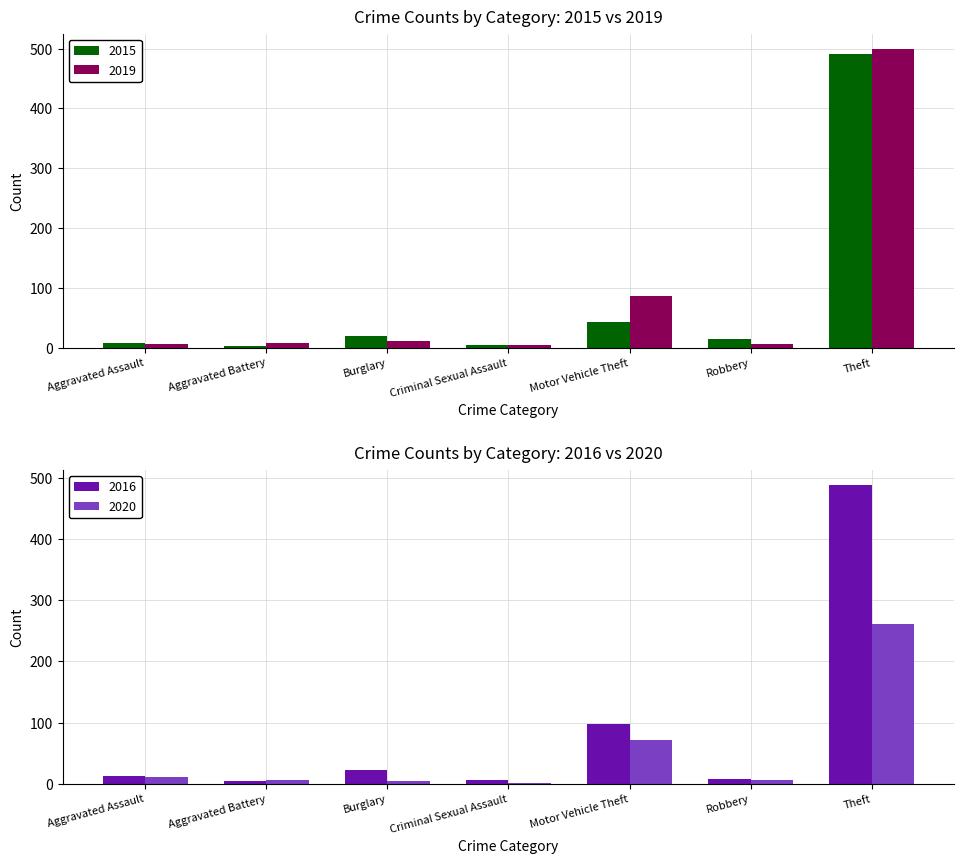

Count the number of data series in this chart.

4